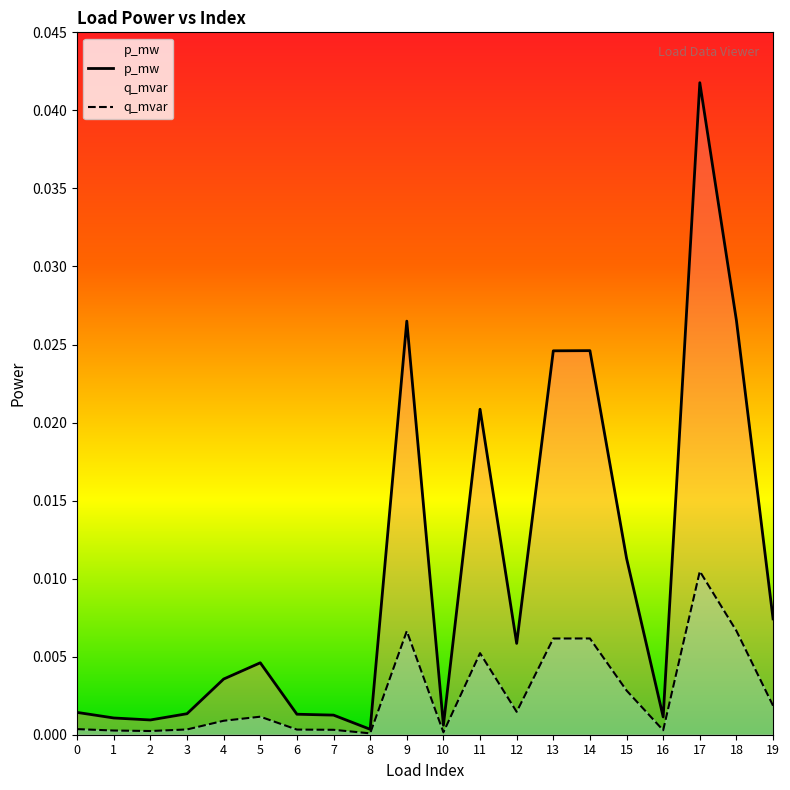

How many interior local valleys does the p_mw series have?

5